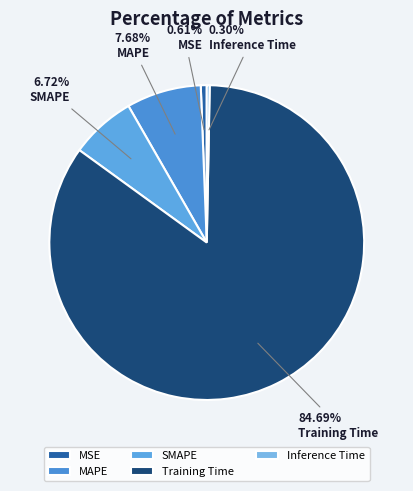

Does any single category account for the majority?

Yes